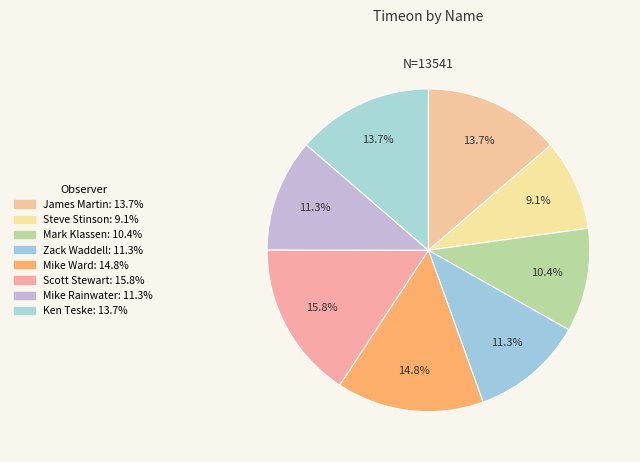

Does Steve Stinson account for over 50% of the chart?

No